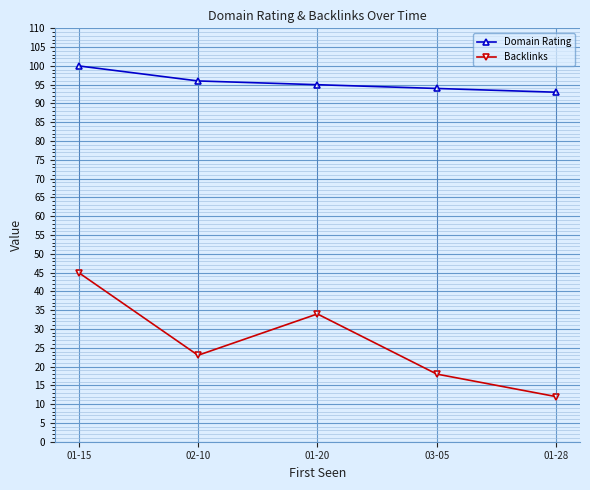

Is it true that Domain Rating equals 100 at 01-15?

True